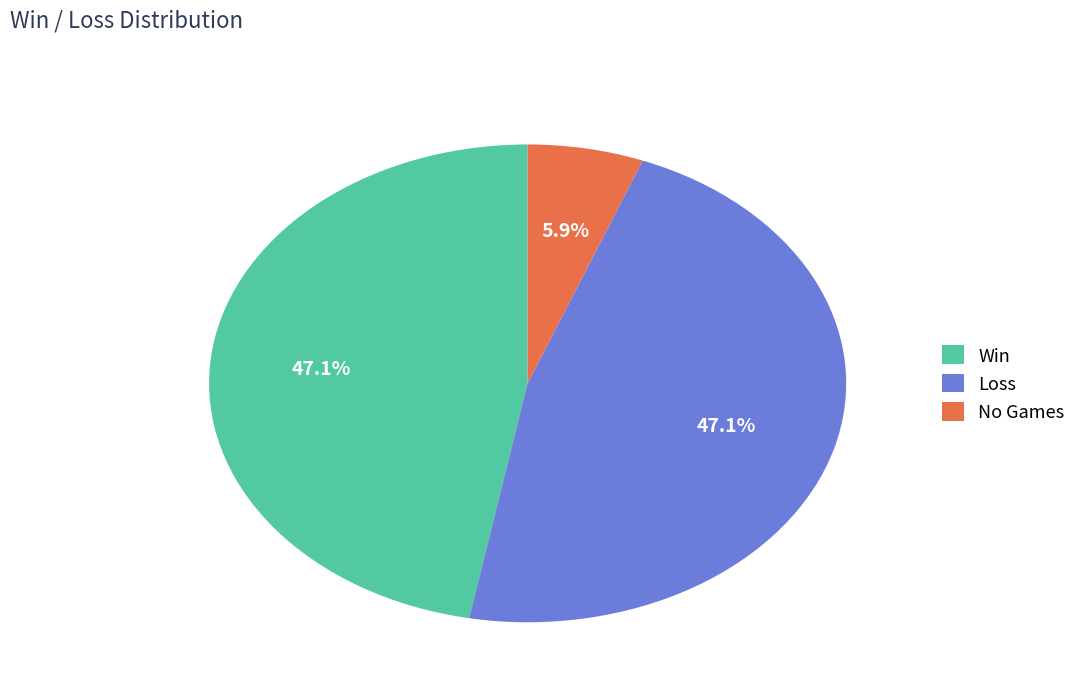

Does Win account for over 50% of the chart?

No